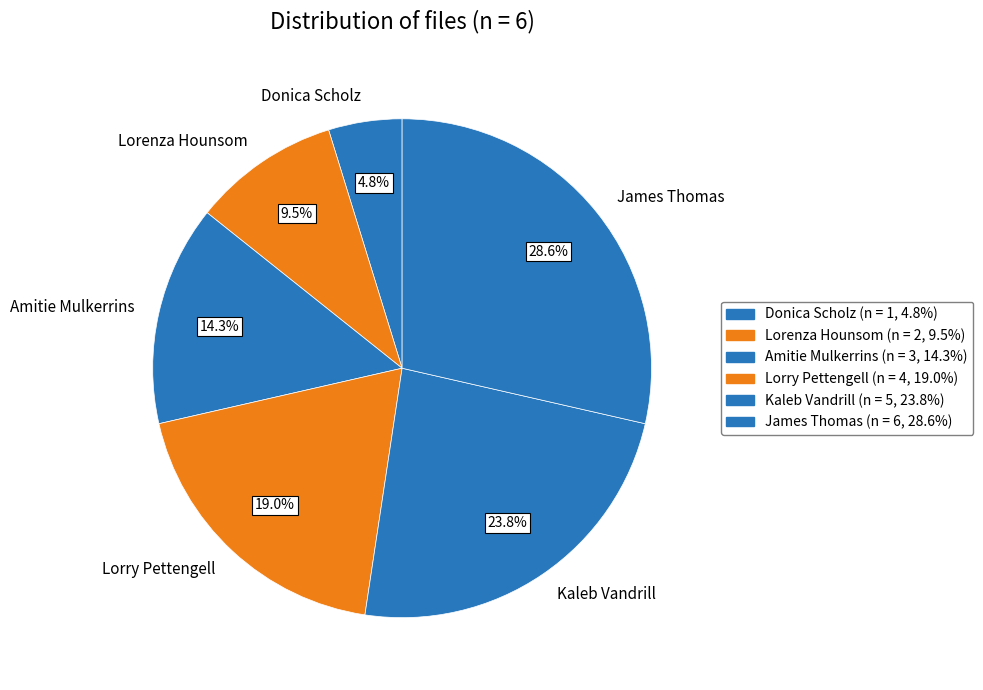

Which slice is the largest?

James Thomas